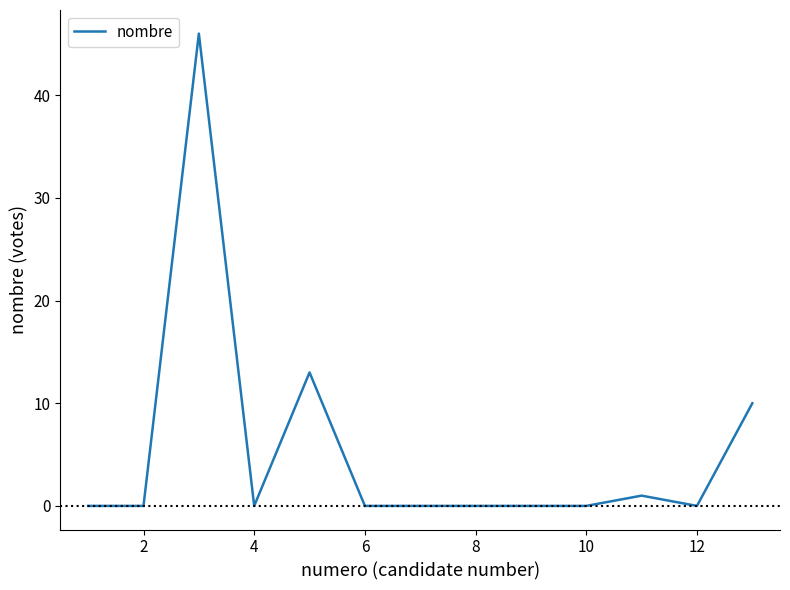

What is the sum of all values?

70